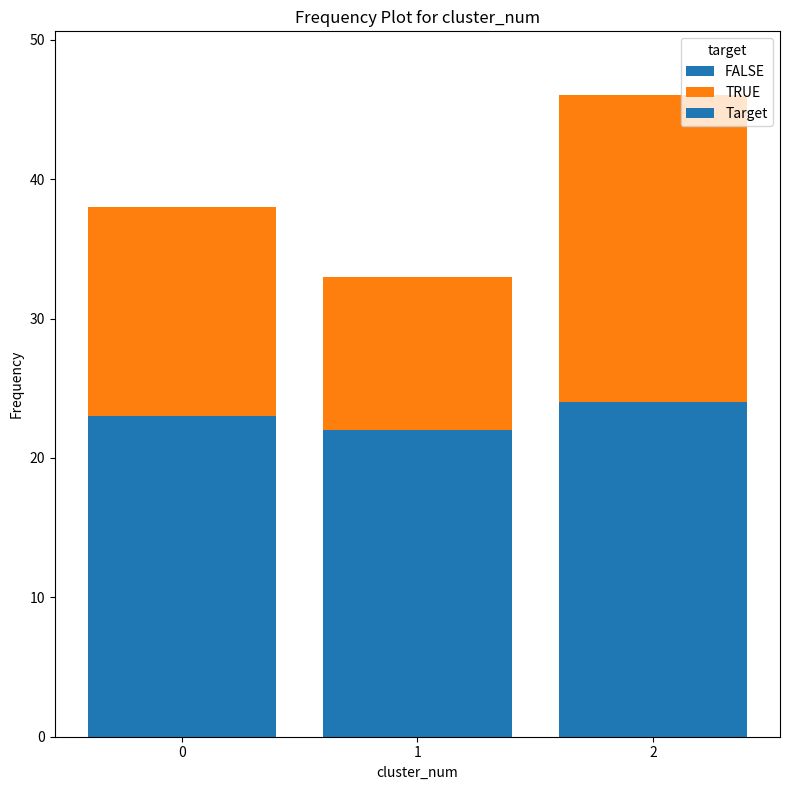

What is the sum of all FALSE values?

69